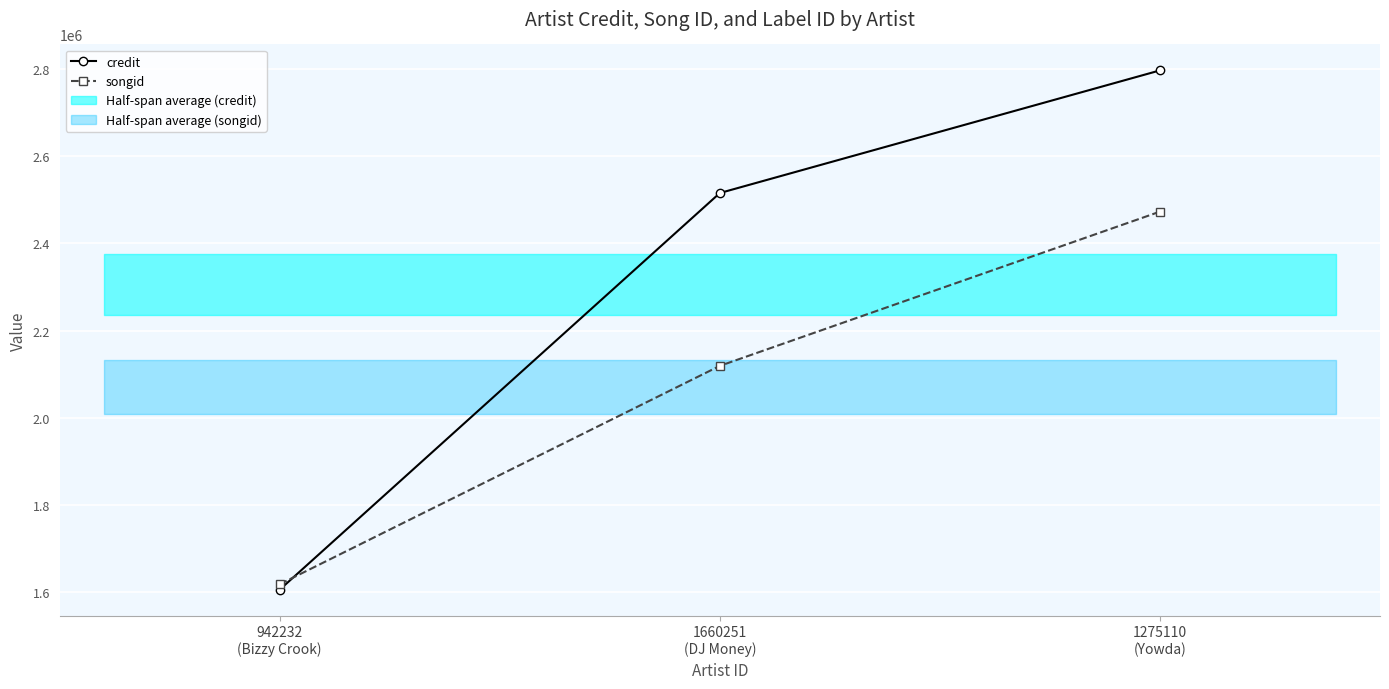

How many categories are shown in the chart?

3